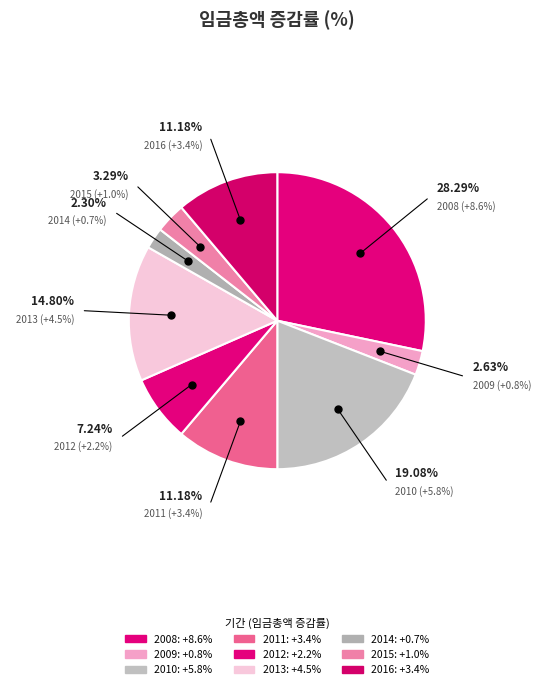

What portion of the pie excludes 2011?

88.8%